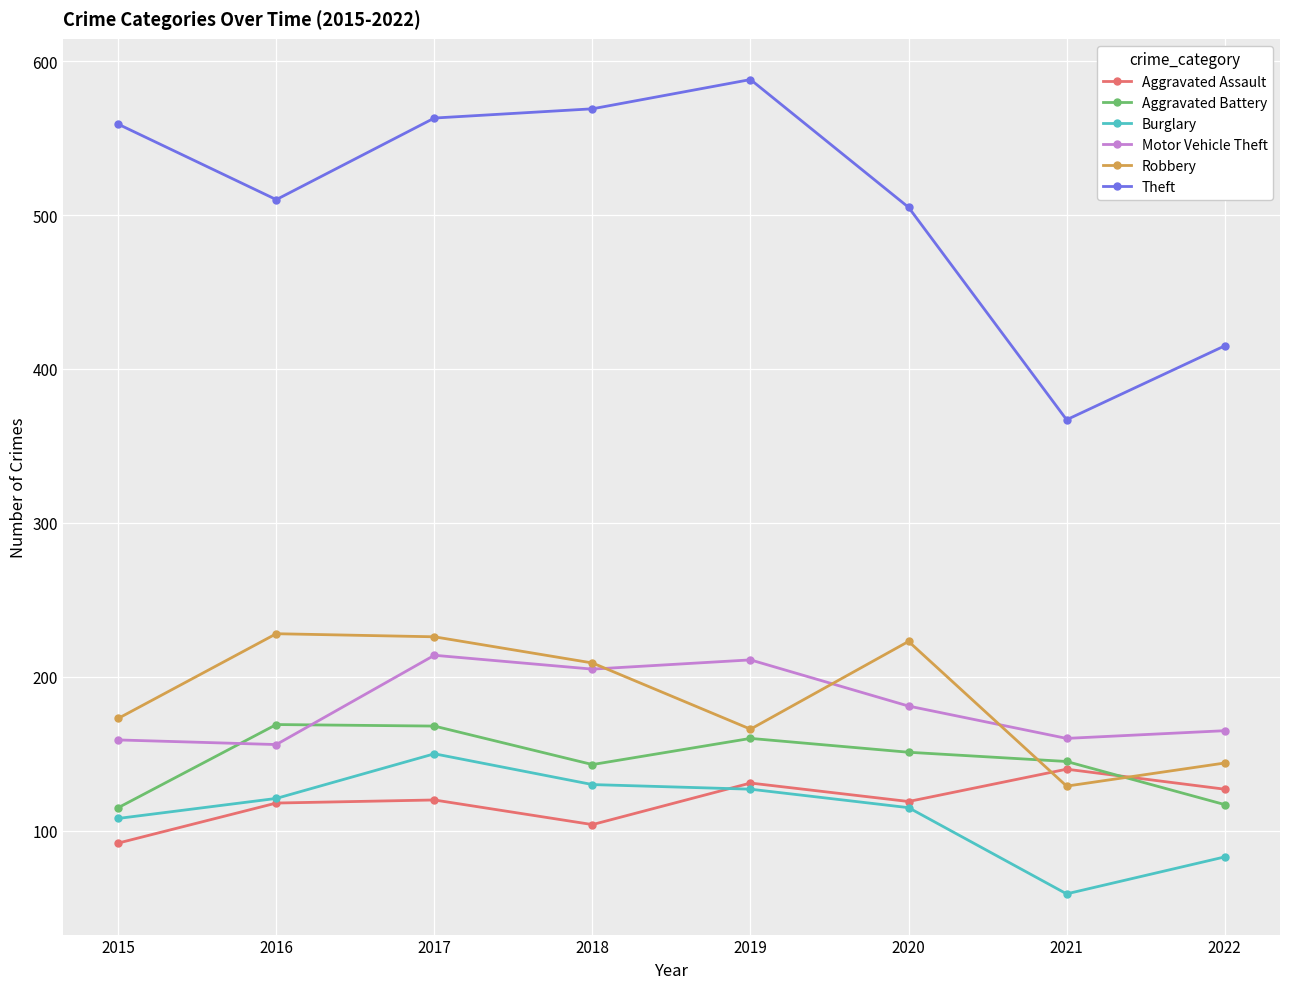

Does the chart display data point markers on the line(s)?

Yes